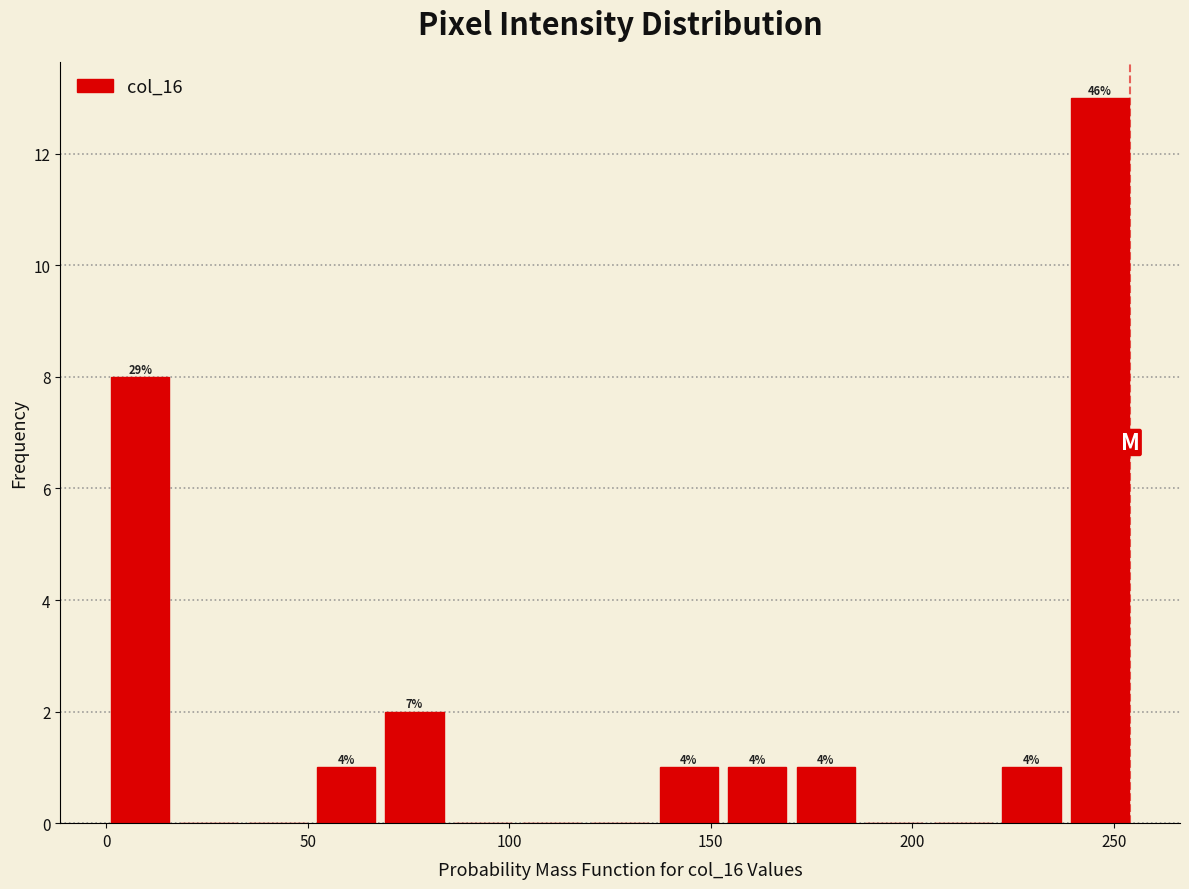

Around what value on the x-axis is the tallest bar? Give the approximate position of its centre, as read against the axis.

245